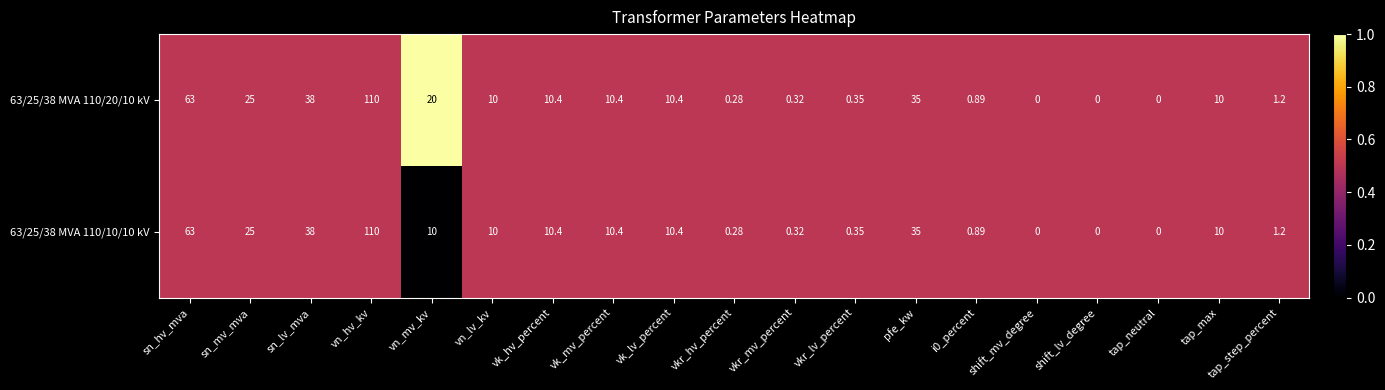

At which category is the sum across all series the highest?

vn_hv_kv